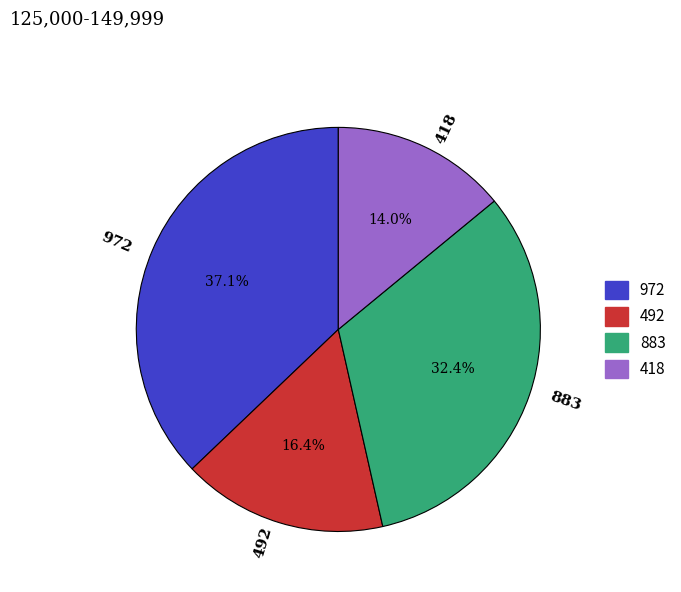

Is there a majority slice in this chart?

No